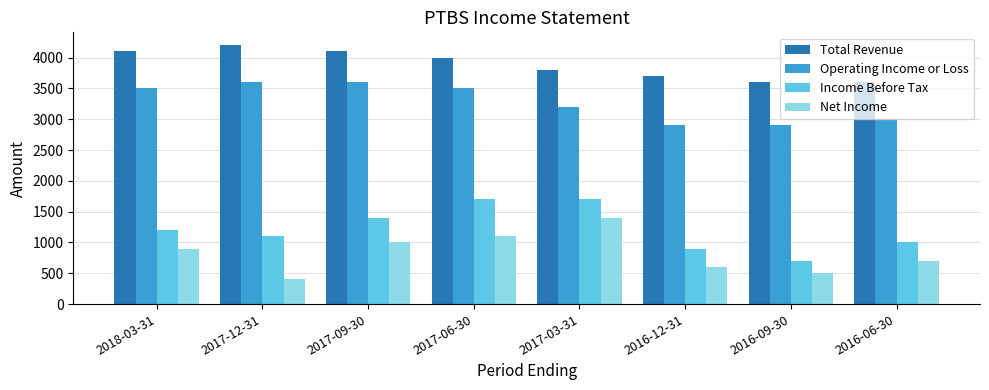

What is the difference between the highest and lowest values at 2016-06-30?

2900